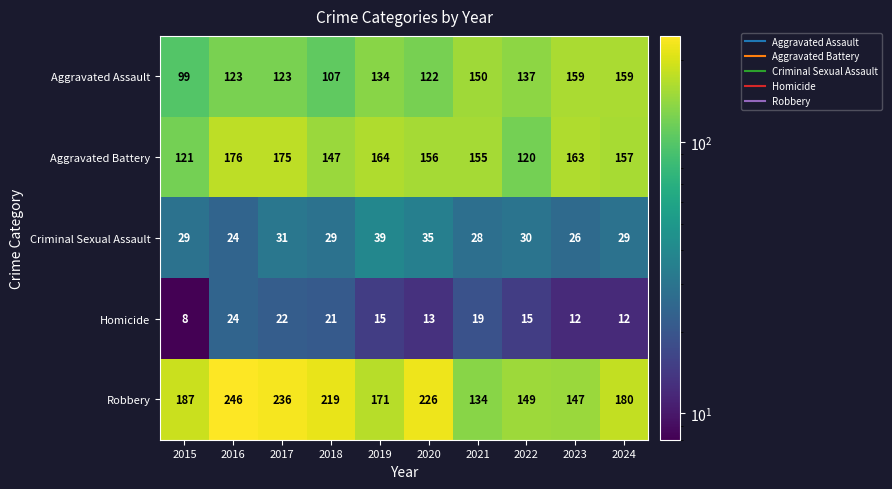

At which category is the sum across all series the highest?

2016